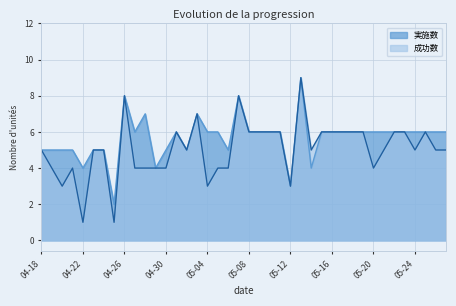

True or false: 実施数 has more than 2 points higher than both neighbors.

True